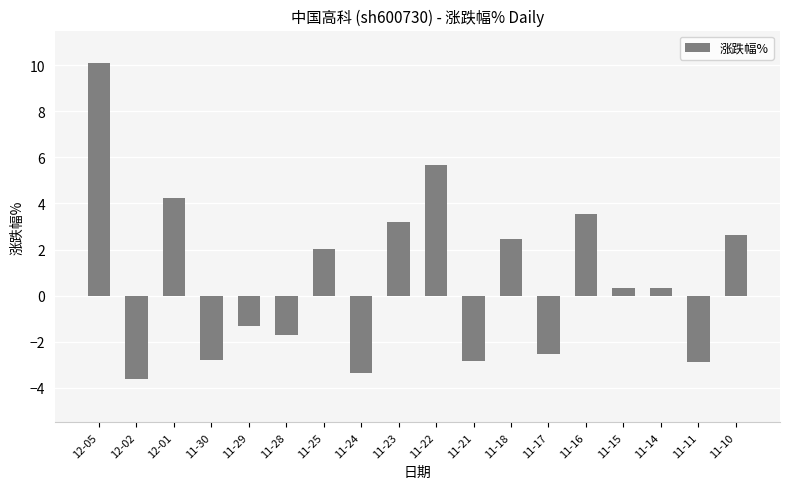

Where does the data first go above 0?

12-05